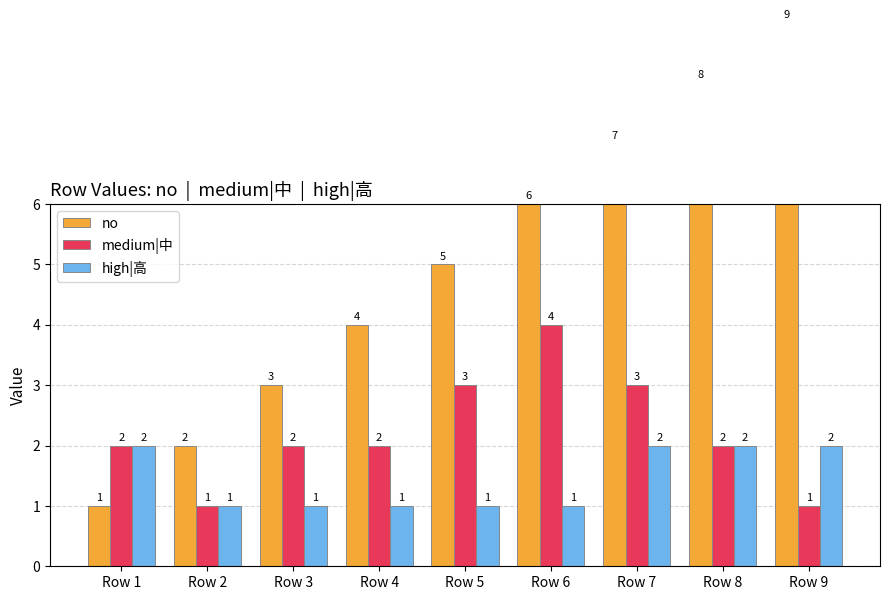

What is the difference between the medium|中 values at Row 9 and Row 4?

1